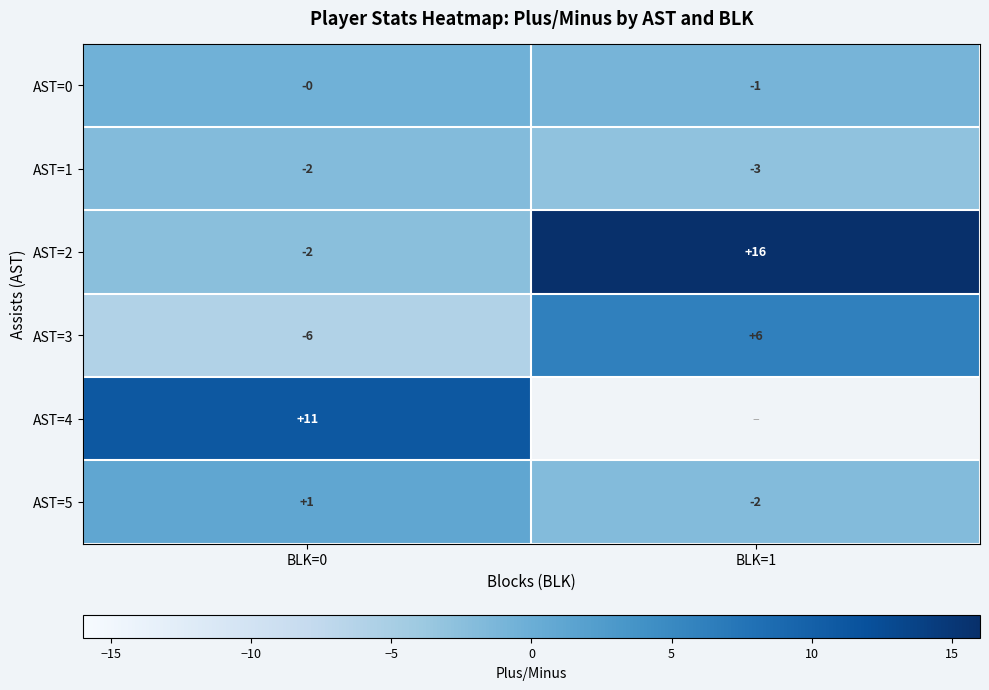

True or false: AST=3 has a value of 6.0 at BLK=1.

True